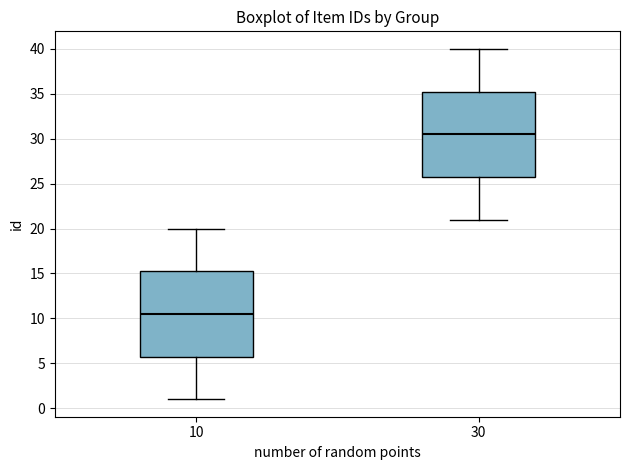

Which box's median line is the lowest?

10